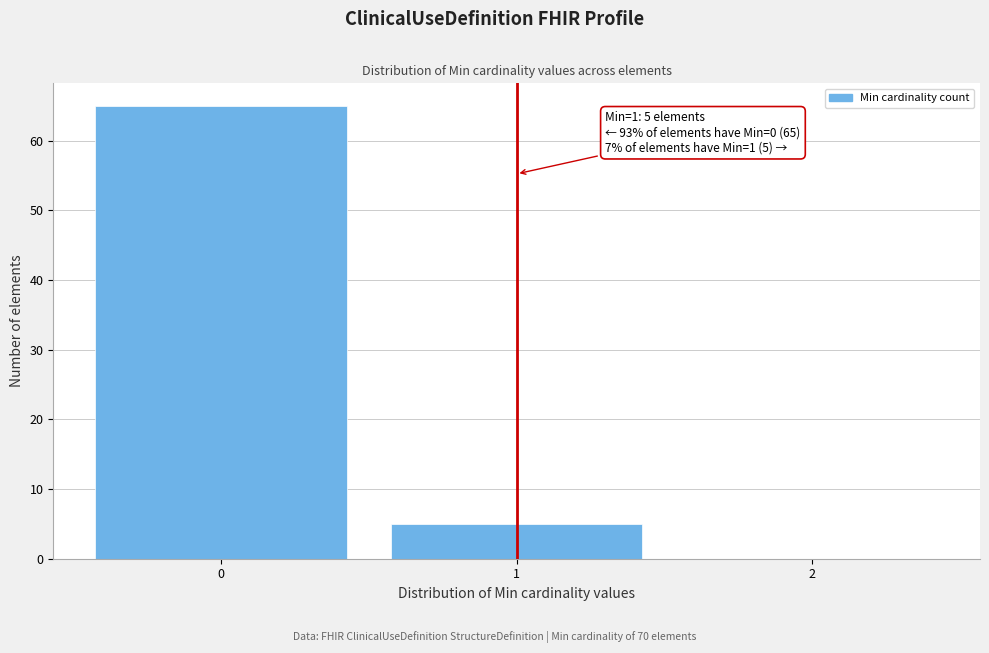

Over which range of the x-axis is the bar tallest?

-0.5 to 0.5